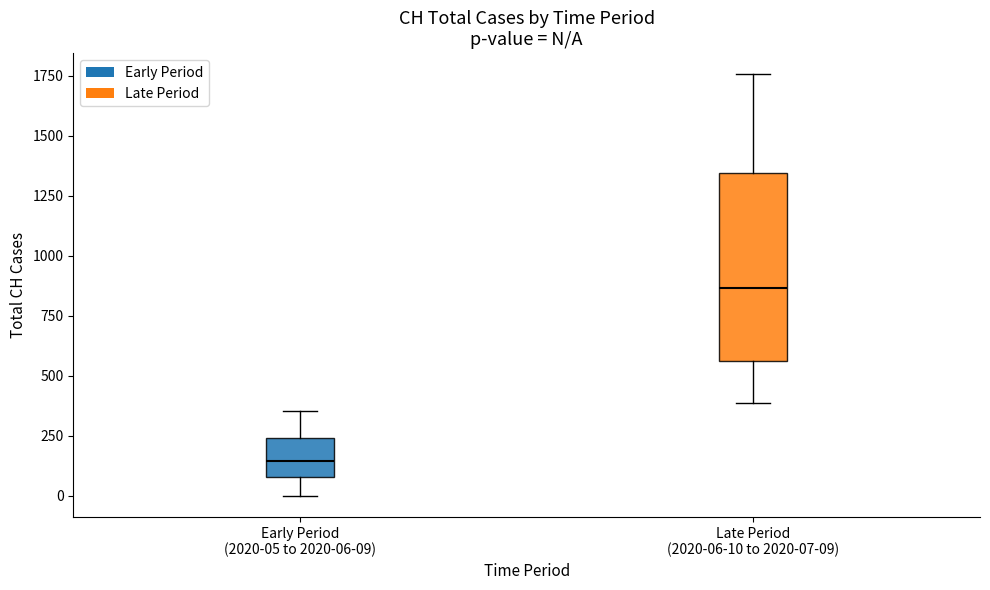

Which box is the tallest, from its lower edge to its upper edge?

Late Period (2020-06-10 to 2020-07-09)